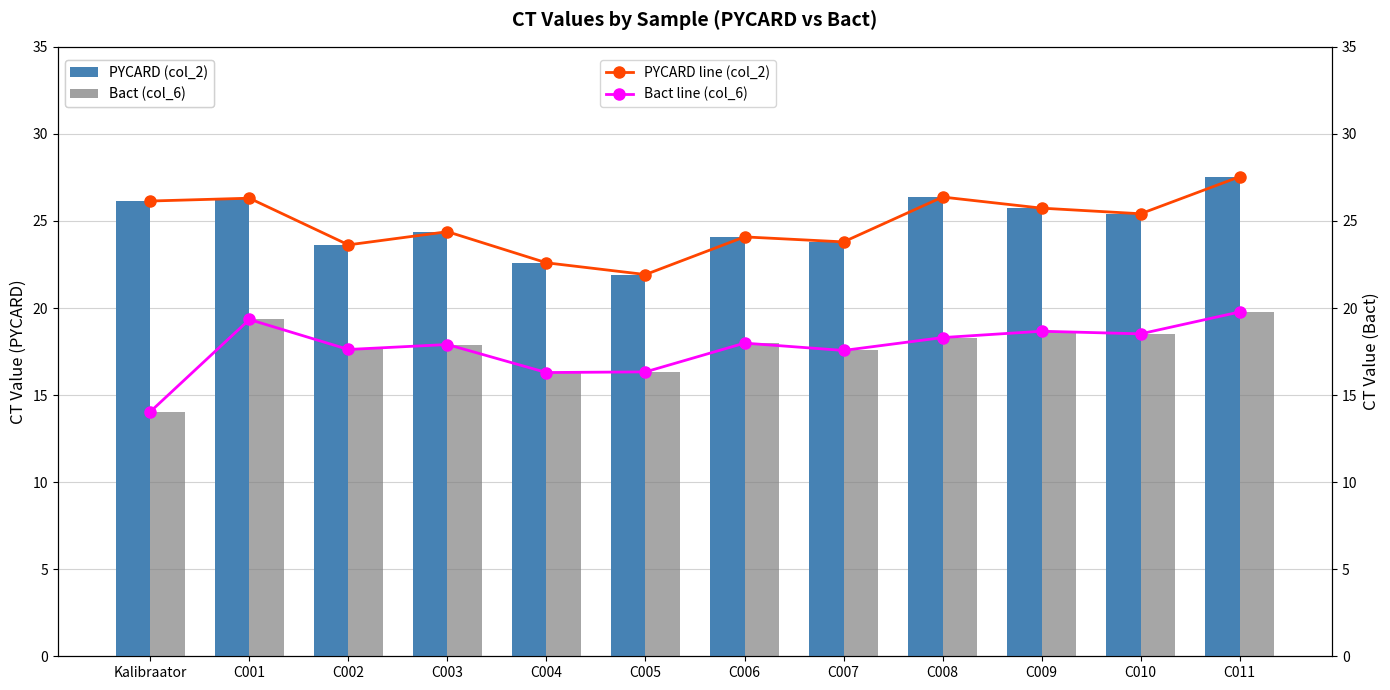

Which series has the largest total across all categories?

PYCARD (col_2)